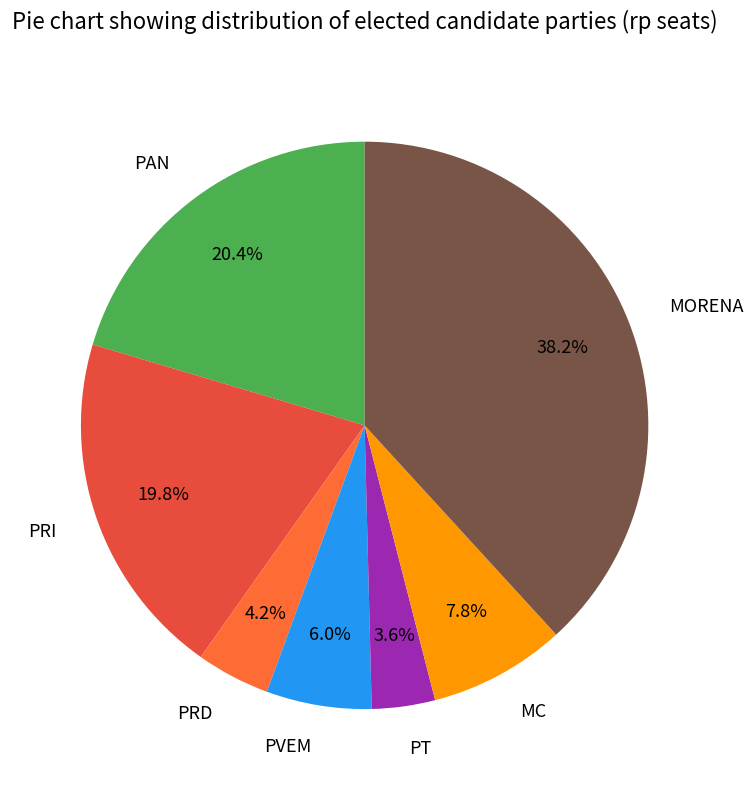

To the nearest percent, what portion does PVEM represent?

6%